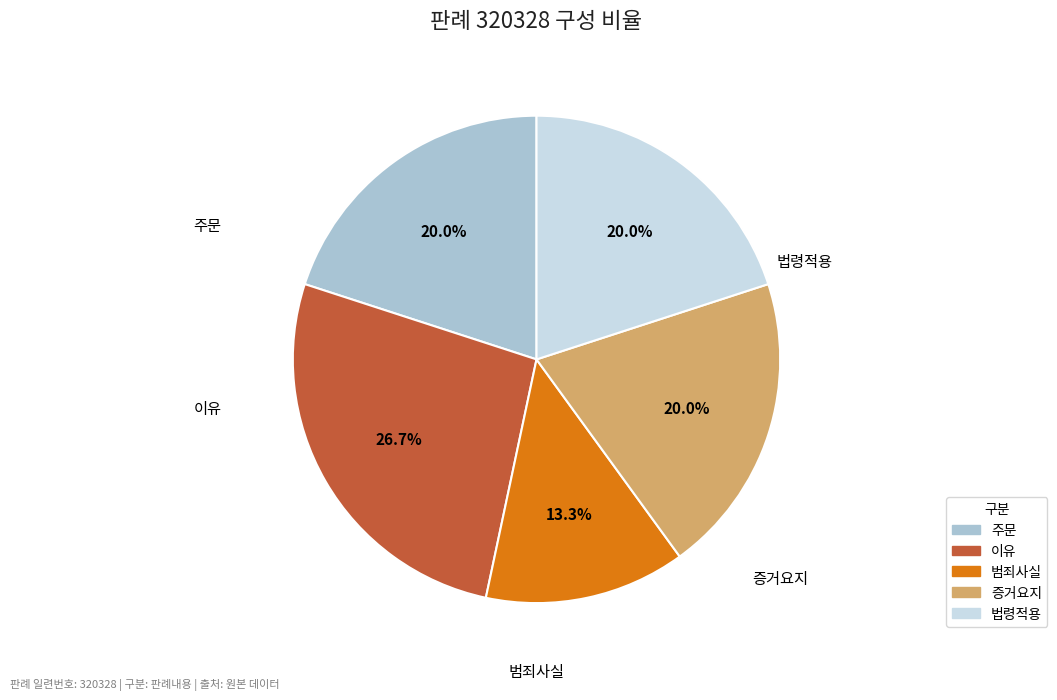

Is there any slice that represents more than half of the pie?

No